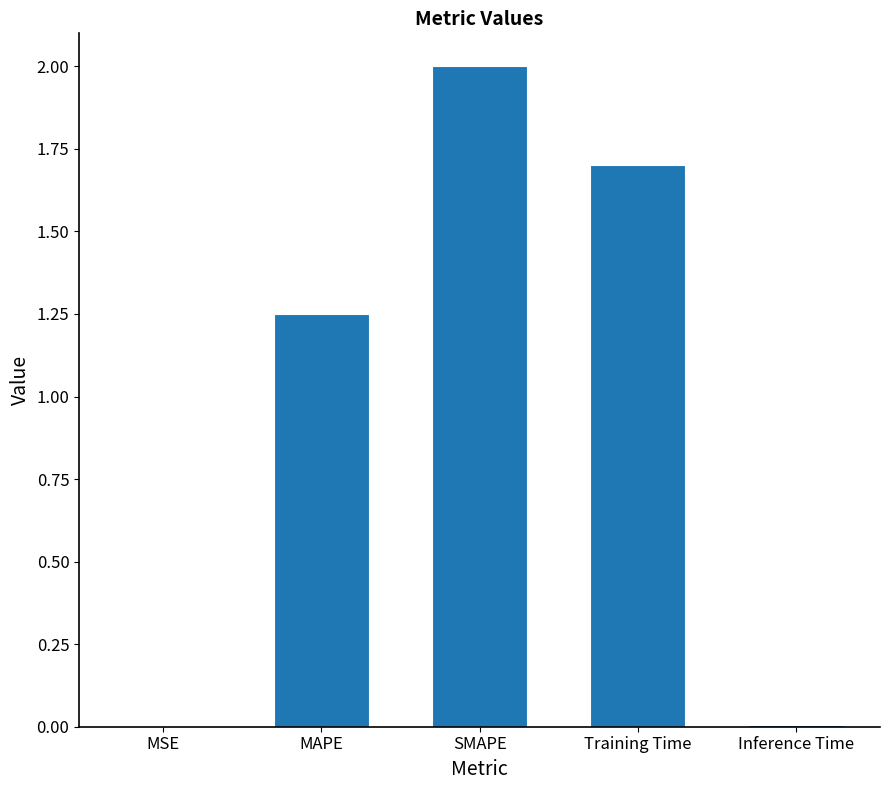

True or false: the data shows 0.0 at MSE.

True